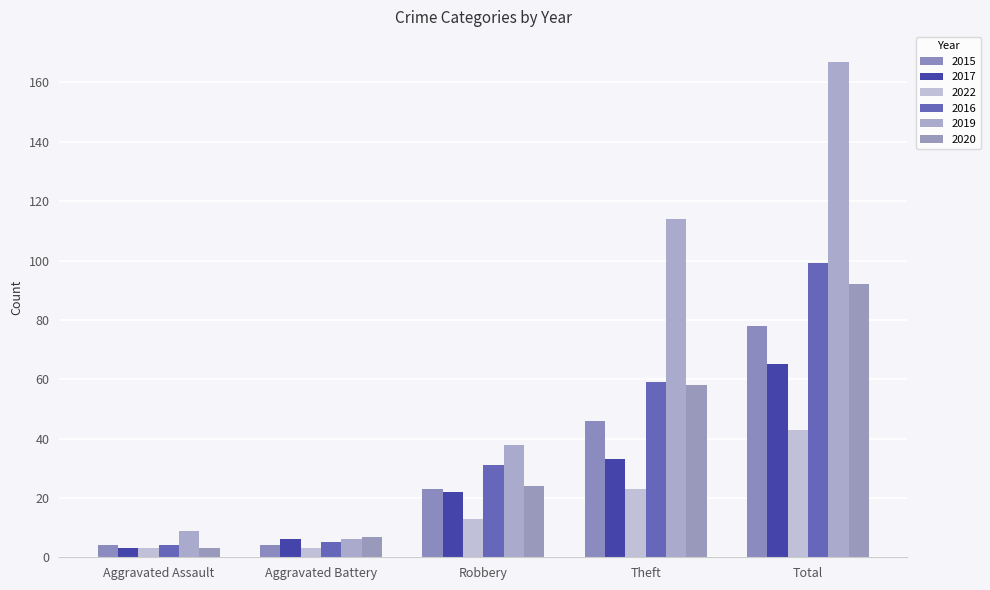

The value of 2016 at Total is 136. True or false?

False